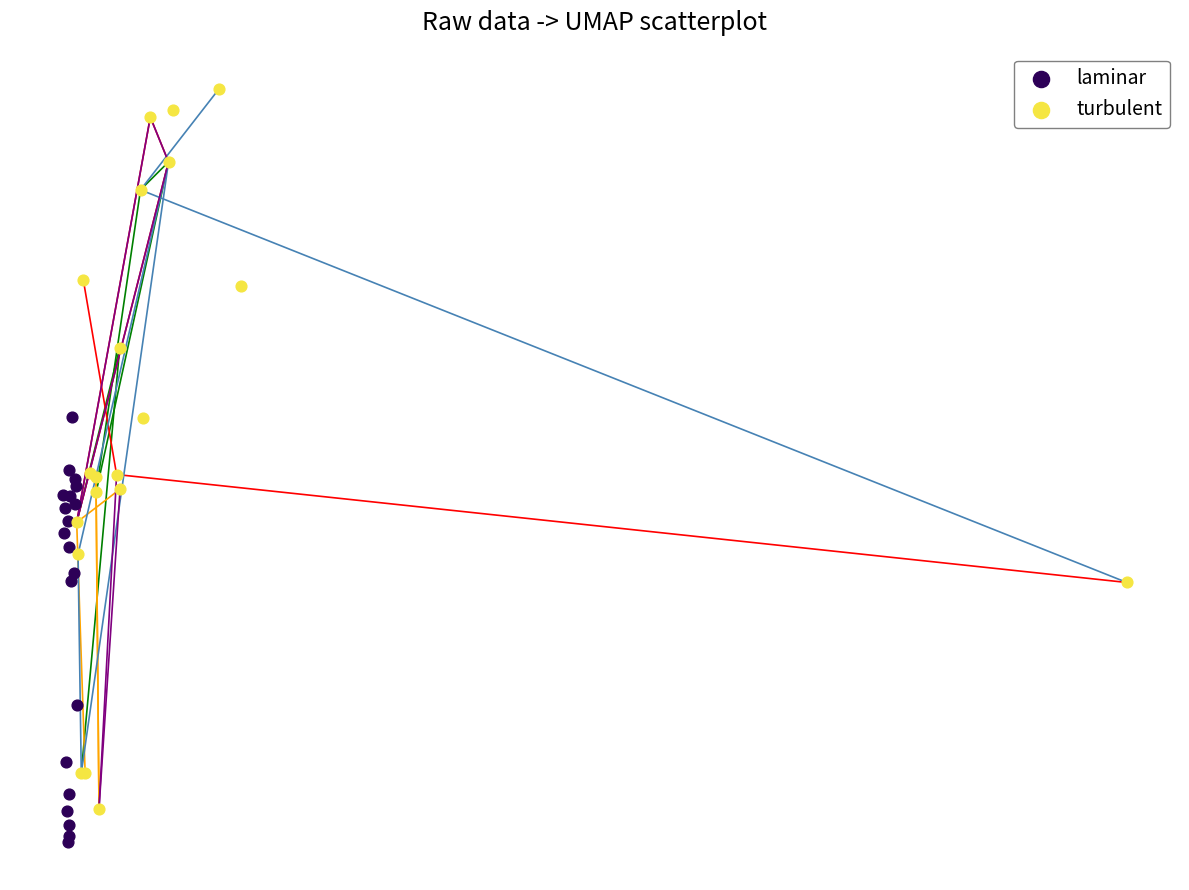

Which series reaches the minimum Y coordinate?

laminar